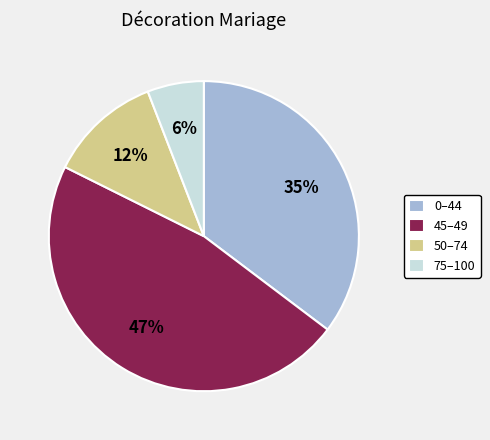

Which category has the biggest portion of the pie?

45–49